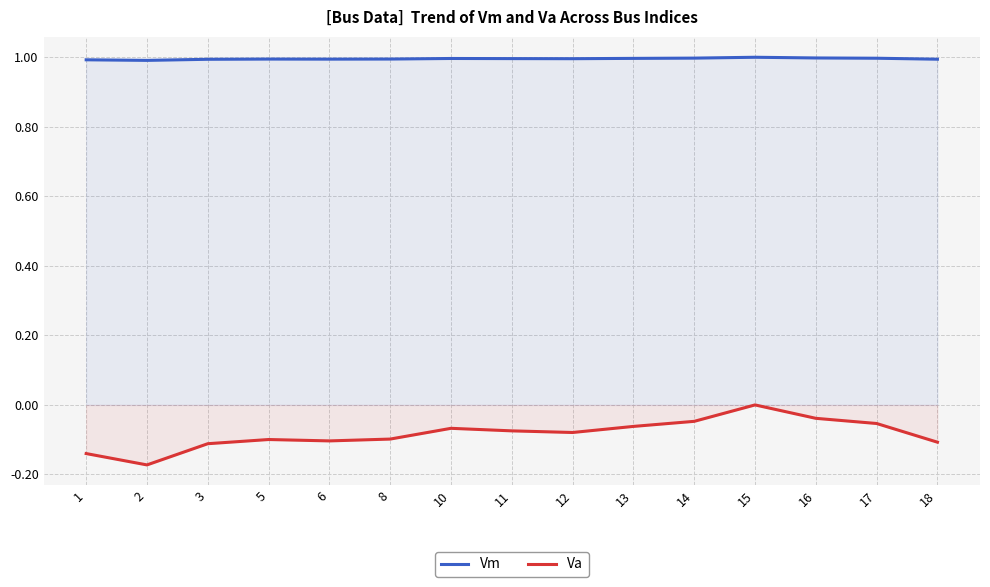

The Vm series shows 1.5 at 12. True or false?

False